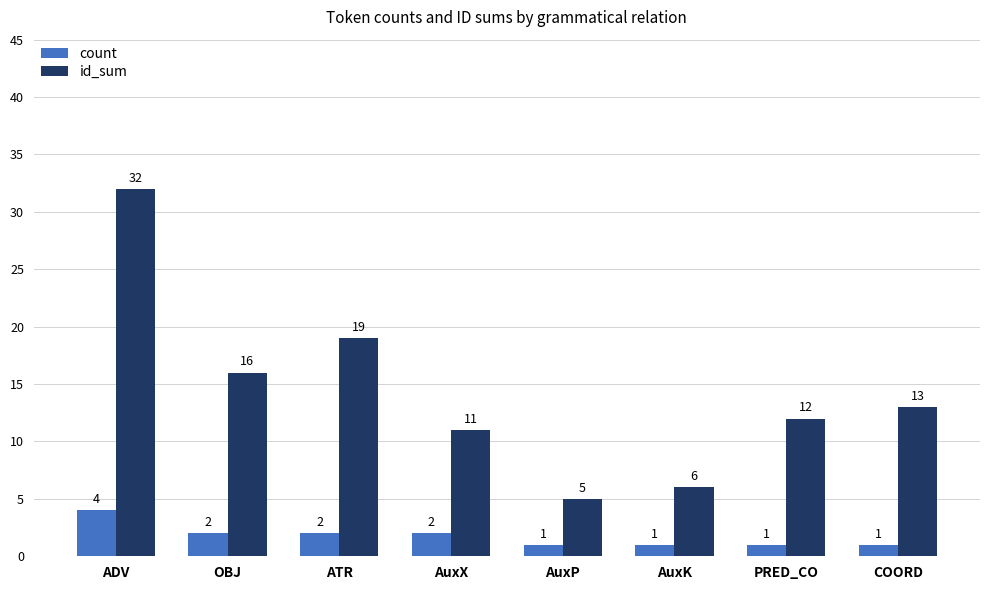

Reading left to right, what are all the values shown in this chart?

count: 4	2	2	2	1	1	1	1
id_sum: 32	16	19	11	5	6	12	13